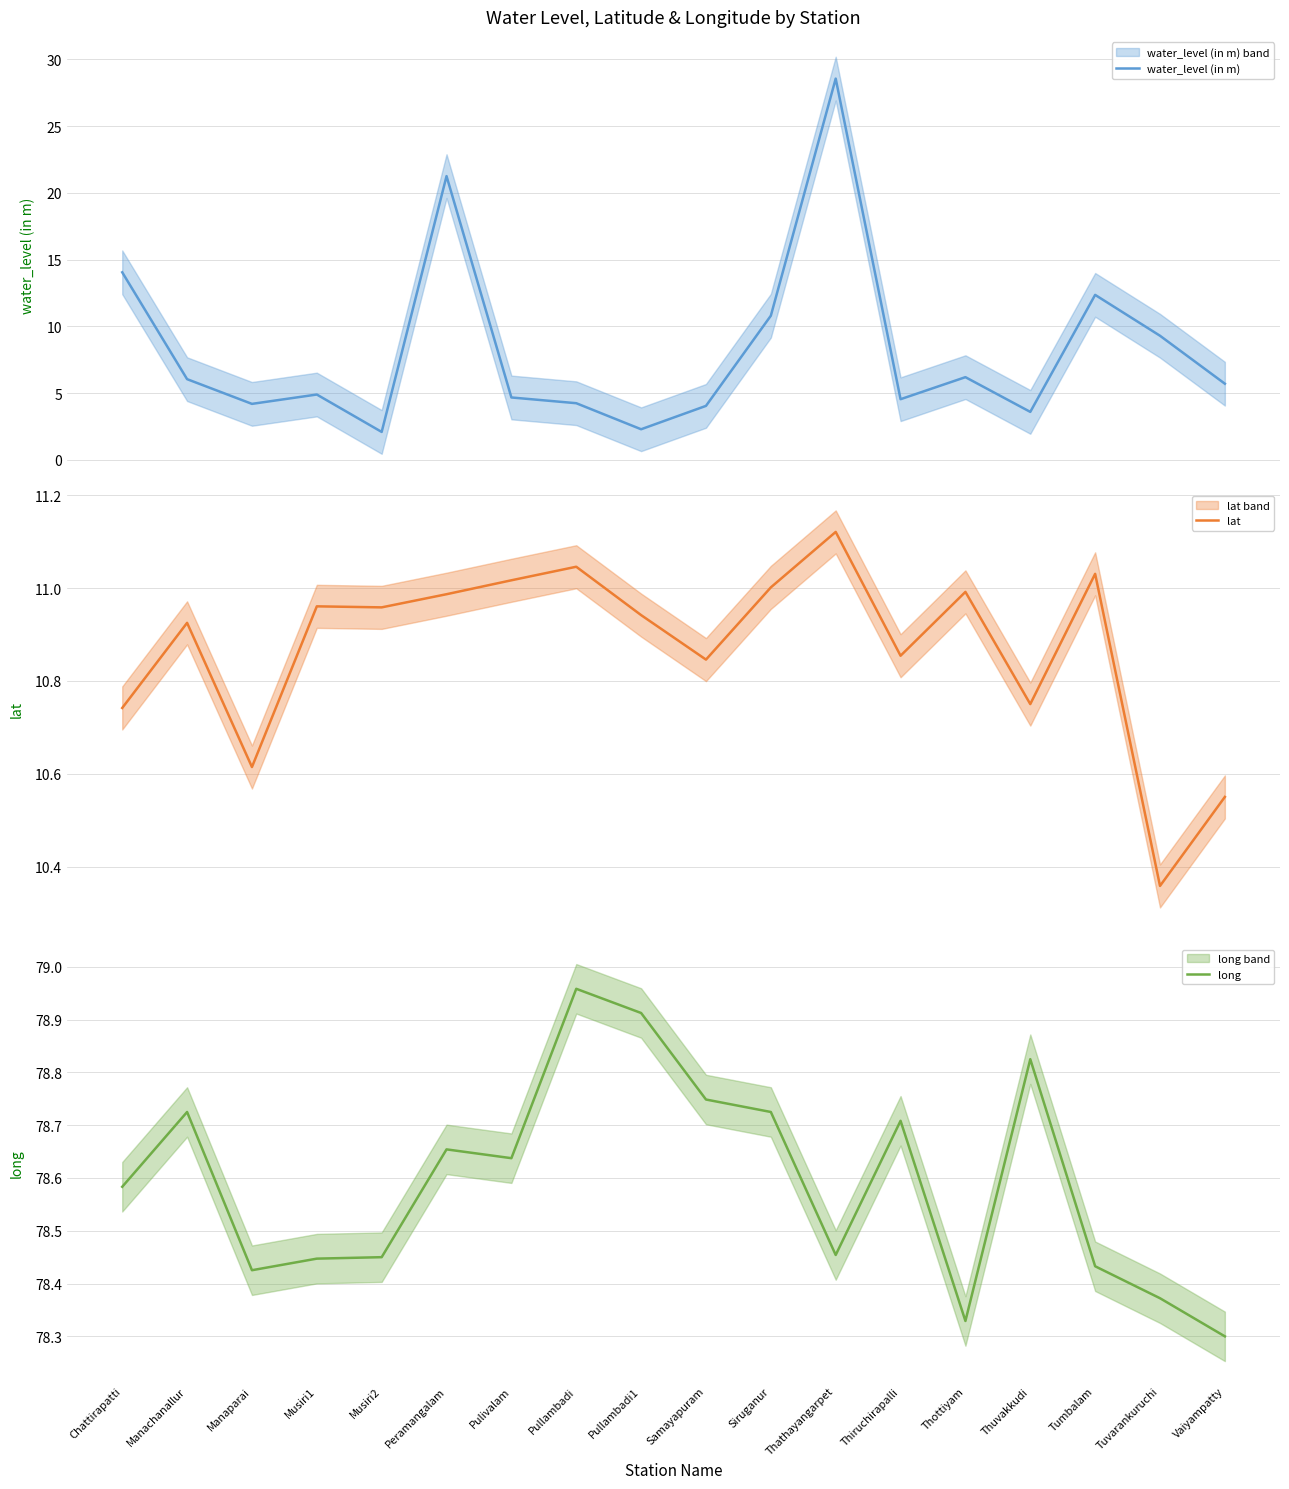

How many categories are shown in the chart?

18